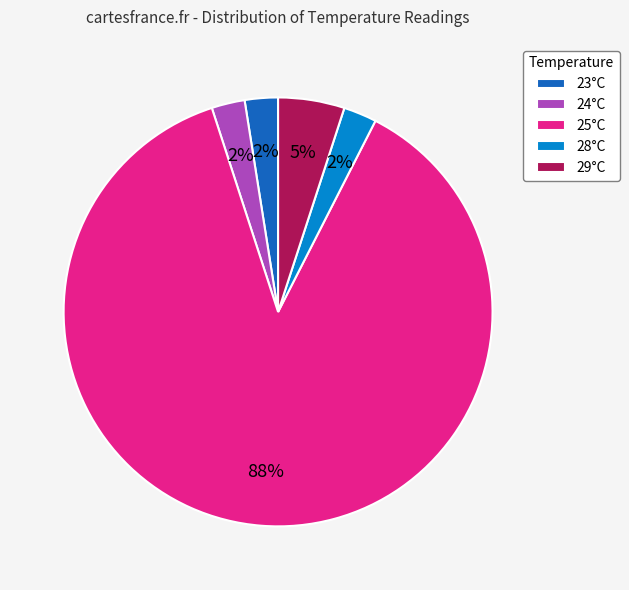

To the nearest percent, what is the average slice percentage?

20%